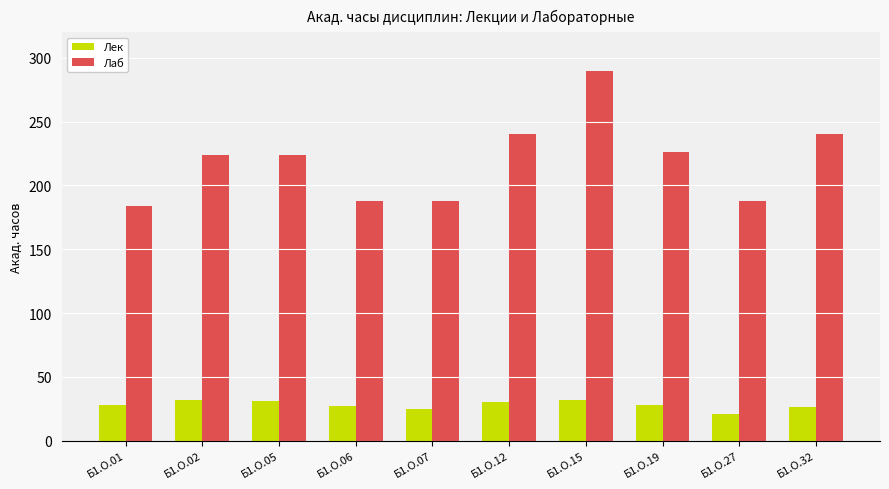

What is the difference between the Лаб values at Б1.О.07 and Б1.О.02?

36